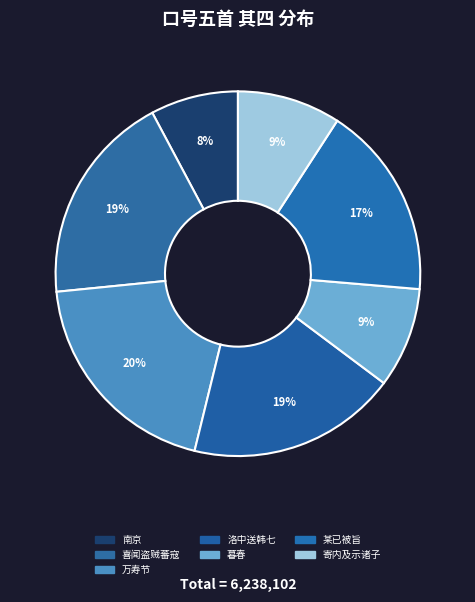

Rank the categories by value from highest to lowest.

万寿节同宋太常弘道出左掖门口号五首 其四, 喜闻盗贼蕃寇总退口号五首 其四, 洛中送韩七中丞之吴兴口号五首 其四, 某已被旨移蔡贼起旁郡未果进发今日上城部分民兵阅视战舰口号五首 其四, 寄内及示诸子口号五首 其四, 暮春口号五首 其四, 南京口号五首 其四